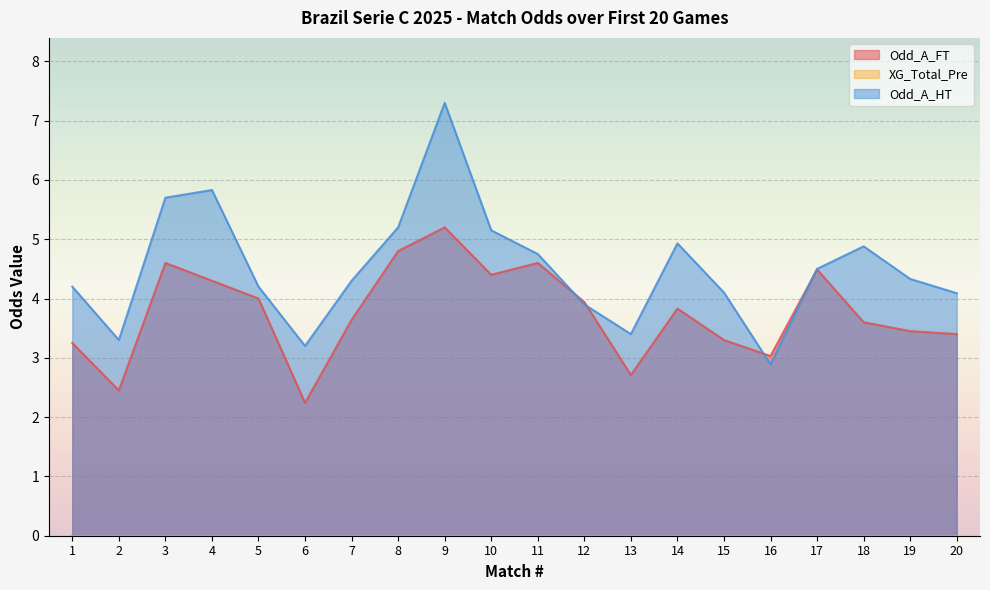

How many series are shown in this chart?

3